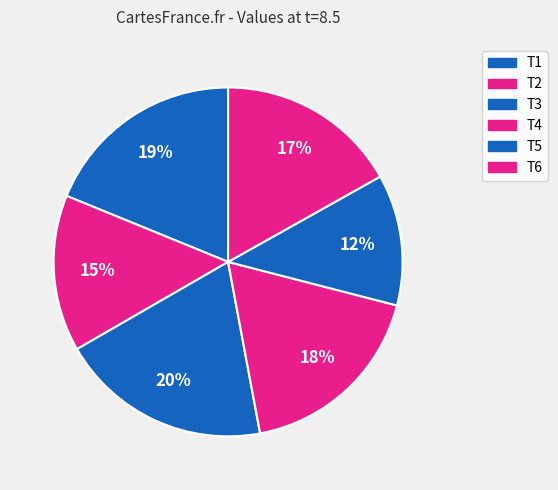

To the nearest percent, what portion does T2 represent?

15%